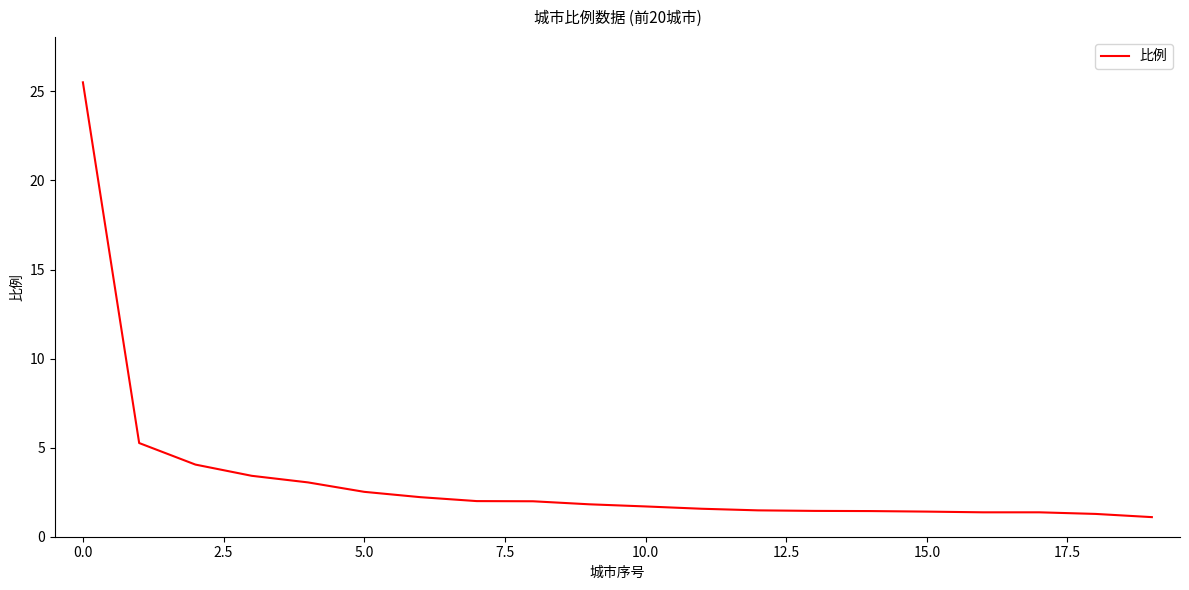

What is the minimum value shown in the chart?

1.1